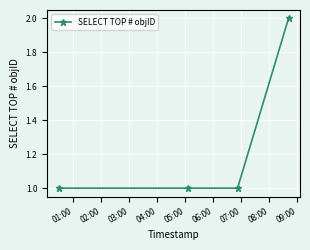

What is the sum of all values?

5